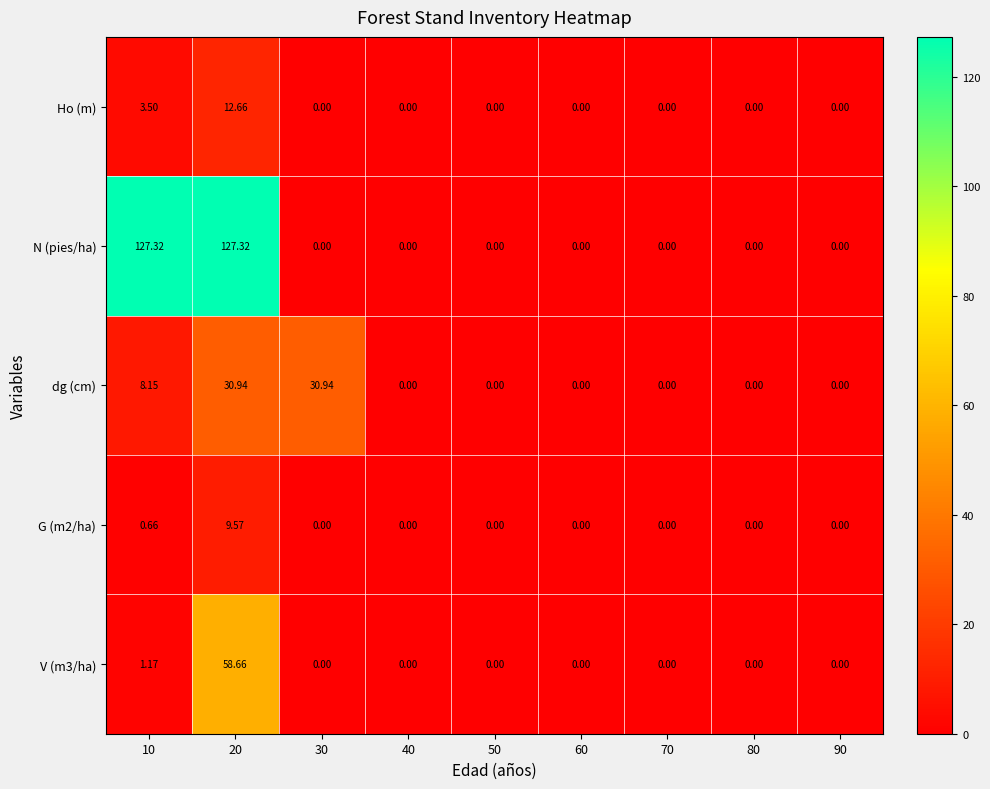

Rank the series at 20 from highest to lowest value.

N (pies/ha), V (m3/ha), dg (cm), Ho (m), G (m2/ha)